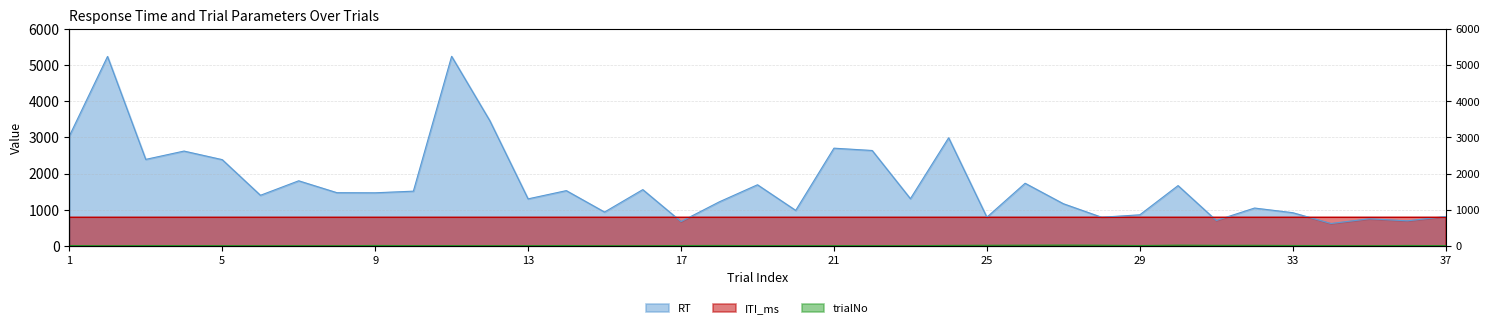

Between 8 and 30, which is larger?

30